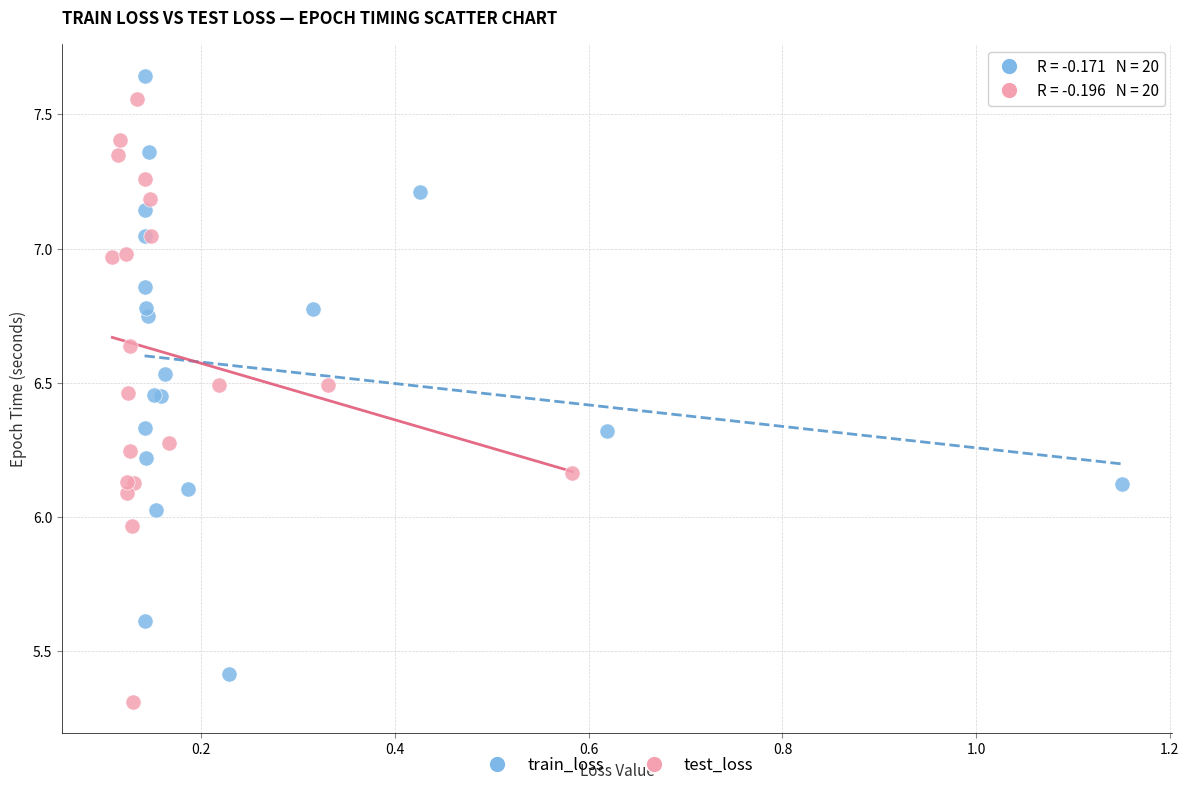

Which series contains the lowest Y value?

test_loss